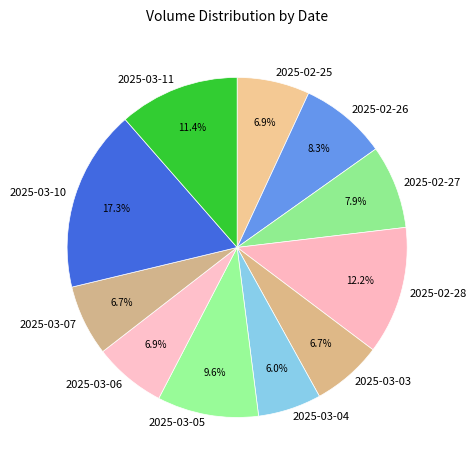

What is the smallest slice in the pie chart?

2025-03-04